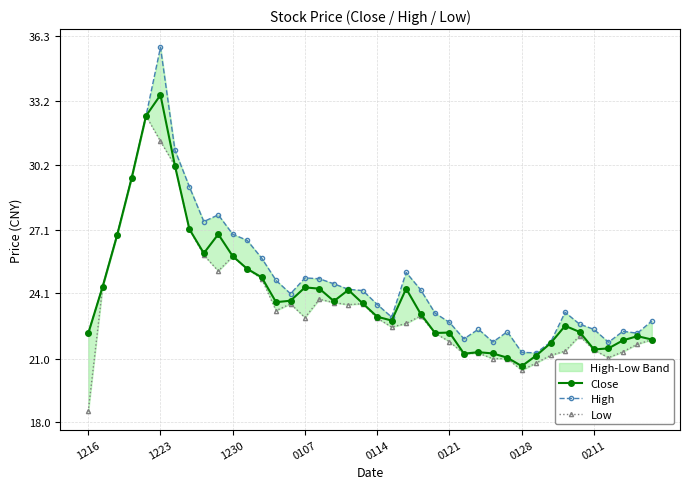

Reading left to right, transcribe all the data shown in this chart.

Close: 22.2	24.4	26.9	29.6	32.5	33.5	30.1	27.1	26.0	26.9	25.9	25.3	24.9	23.7	23.8	24.4	24.3	23.7	24.3	23.6	23.0	22.8	24.3	23.1	22.2	22.2	21.2	21.3	21.2	21.1	20.6	21.1	21.7	22.6	22.3	21.4	21.5	21.9	22.1	21.9
High: 22.2	24.4	26.9	29.6	32.5	35.8	30.9	29.1	27.5	27.8	26.9	26.6	25.8	24.7	24.1	24.8	24.8	24.6	24.3	24.2	23.6	23.0	25.1	24.3	23.2	22.7	21.9	22.4	21.8	22.3	21.3	21.3	21.8	23.2	22.6	22.4	21.8	22.3	22.2	22.8
Low: 18.5	24.4	26.9	29.6	32.5	31.3	30.1	27.1	25.9	25.2	25.9	25.2	24.8	23.3	23.6	22.9	23.8	23.7	23.6	23.6	22.9	22.5	22.7	23.0	22.2	21.8	21.2	21.3	21.0	21.0	20.4	20.8	21.2	21.4	22.1	21.4	21.1	21.3	21.7	21.9